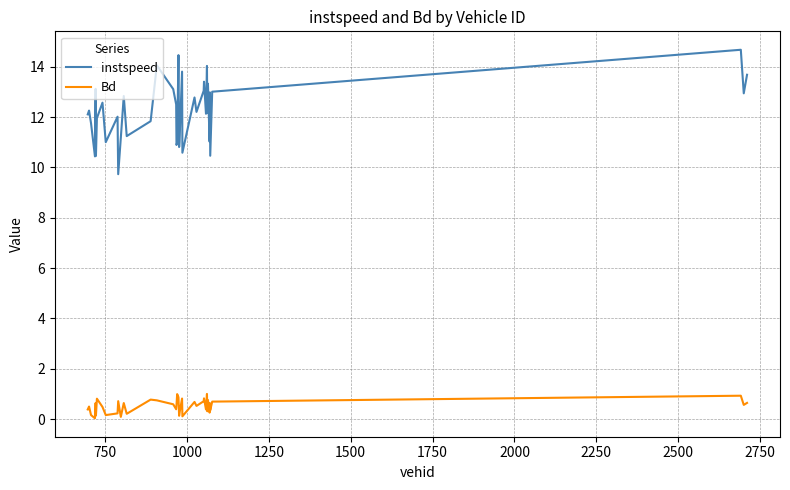

True or false: instspeed and Bd intersect in this chart.

False